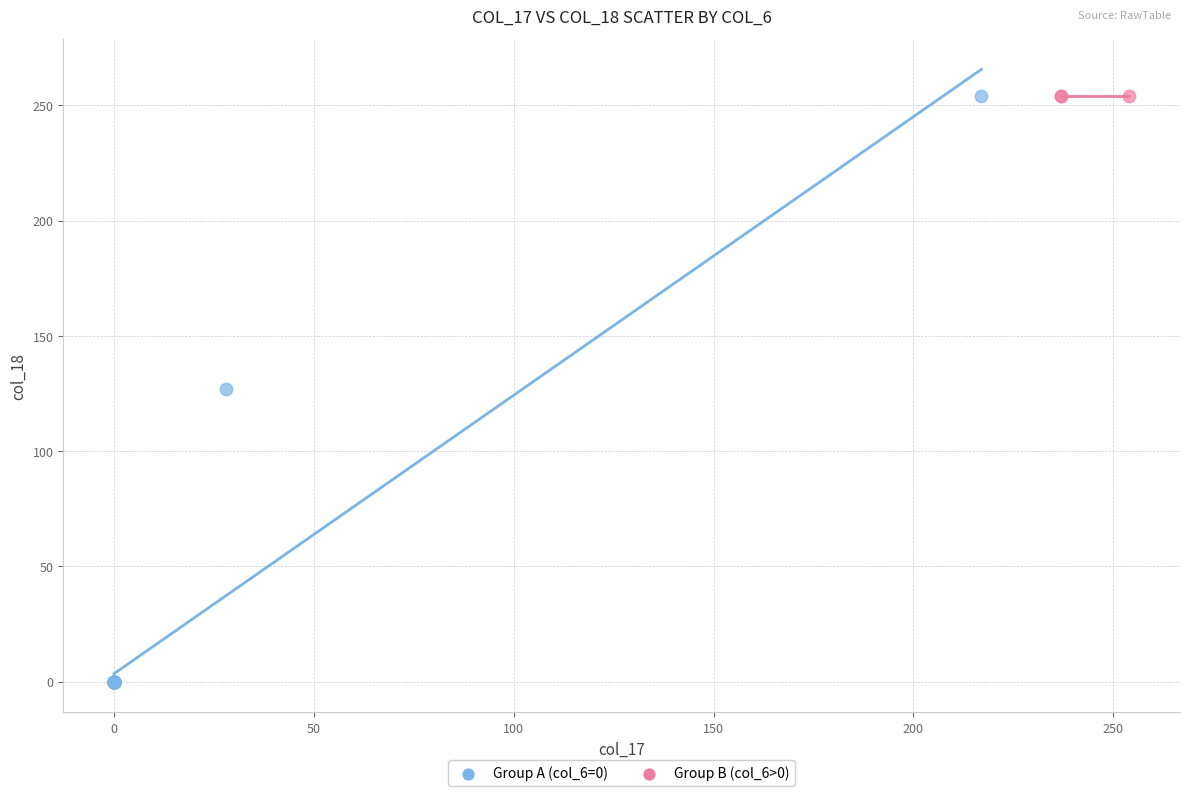

Which series contains the lowest Y value?

Group A (col_6=0)